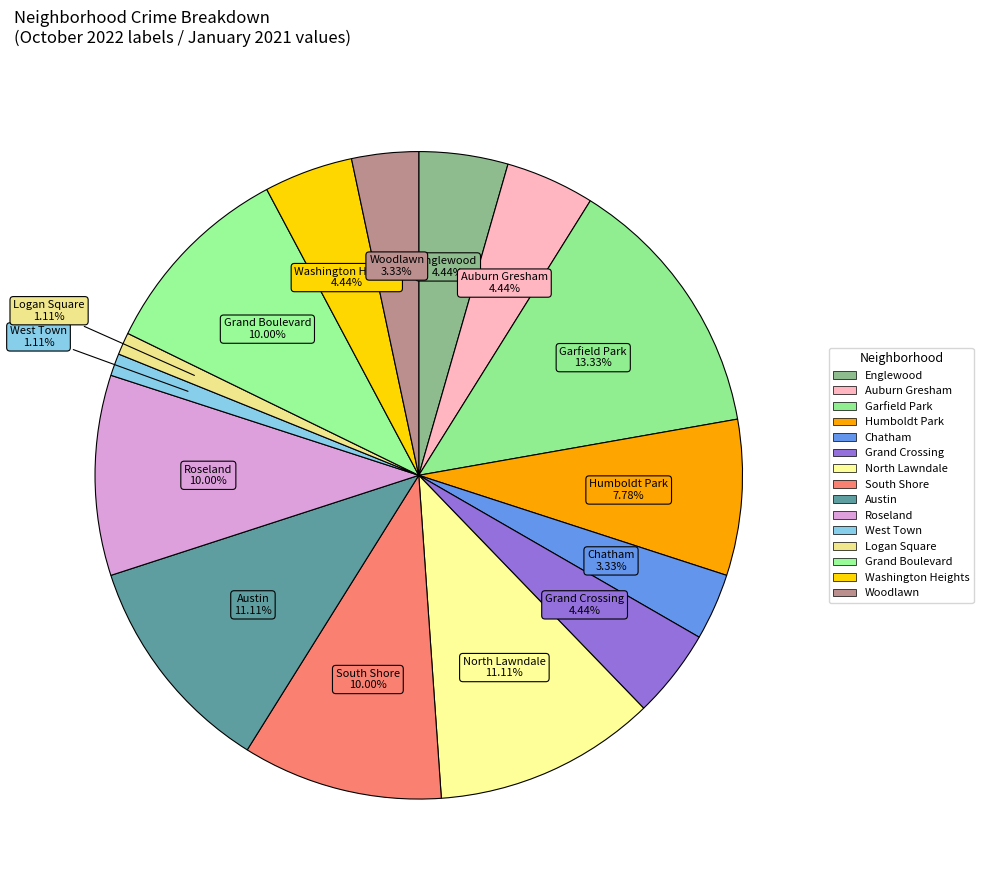

Count the number of slices in the pie.

15